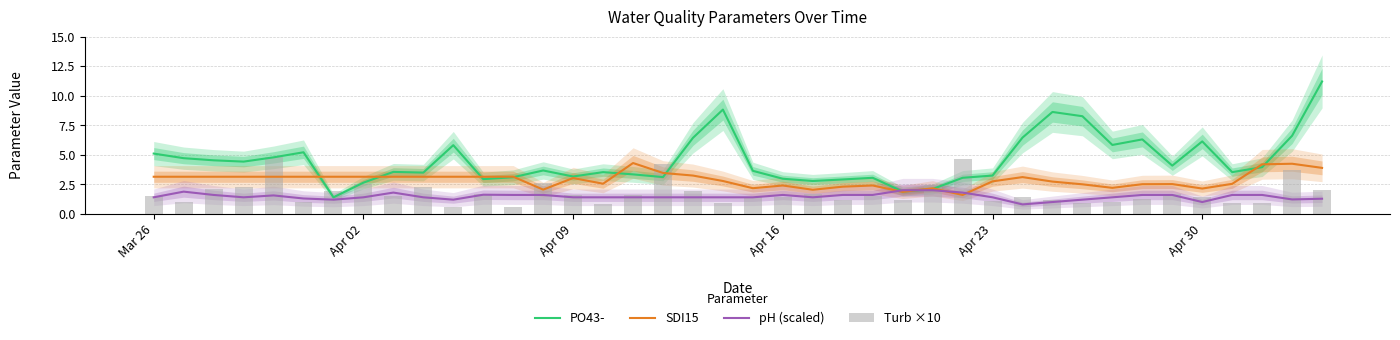

True or false: pH (scaled) has a value of 0.9 at Apr 16.

False